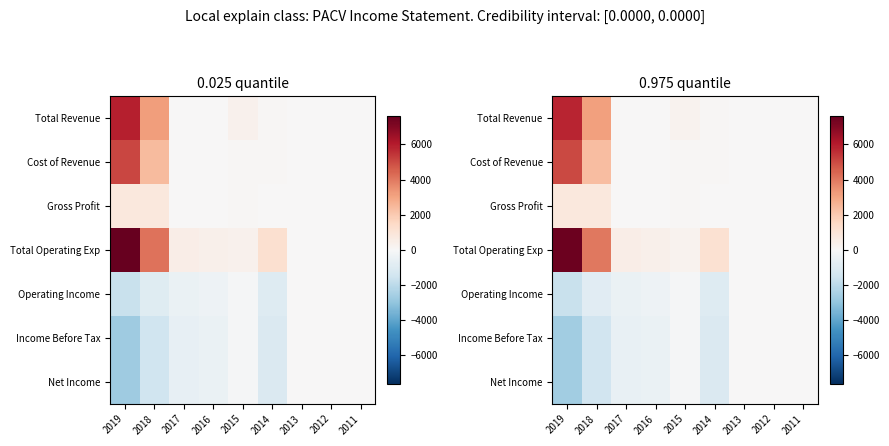

Which series has the largest total across all categories?

Total Operating Exp